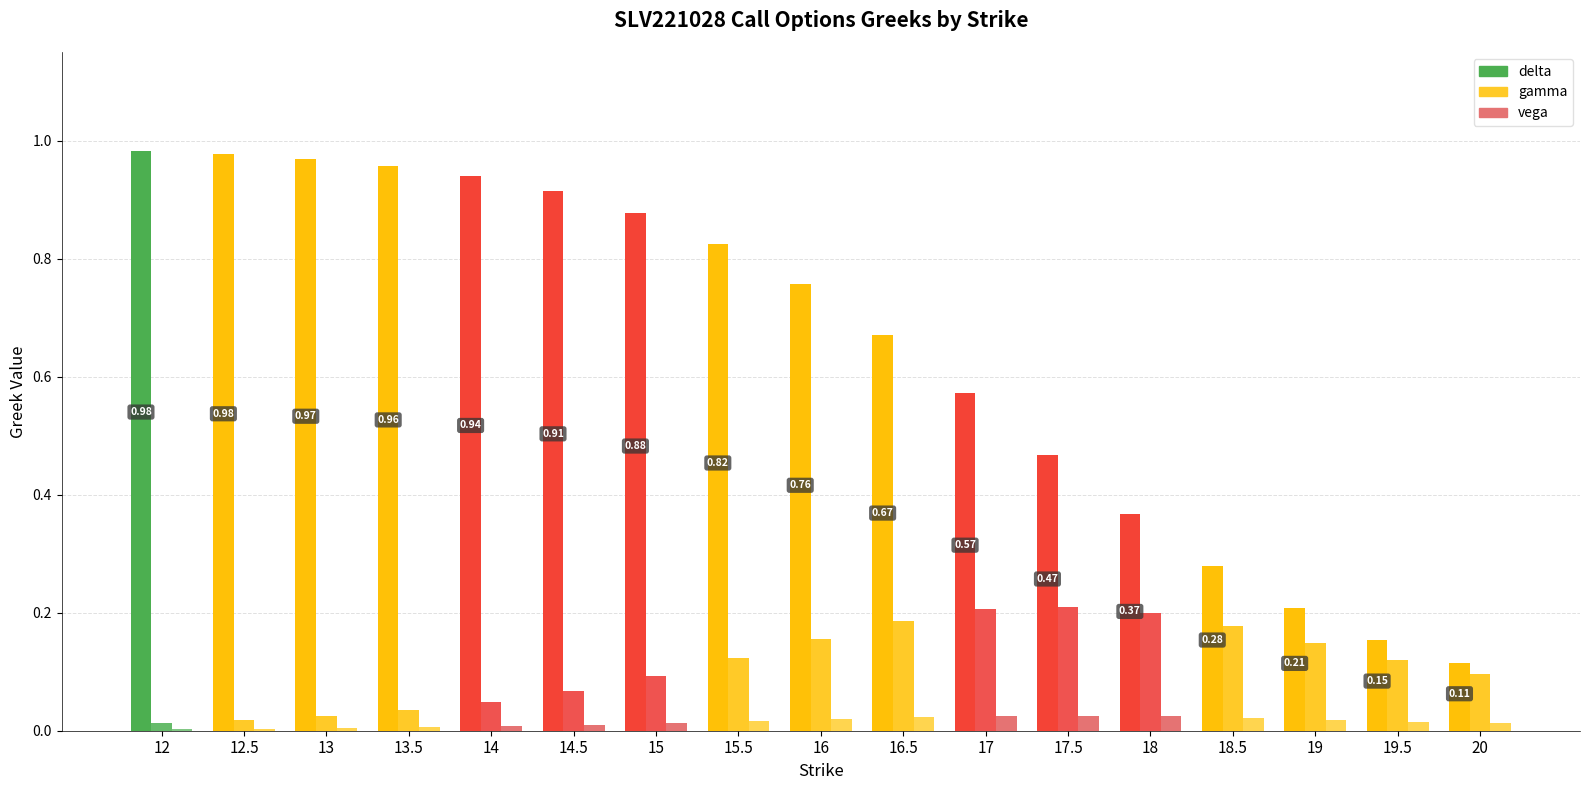

What are all the series names shown in the legend?

delta, gamma, vega